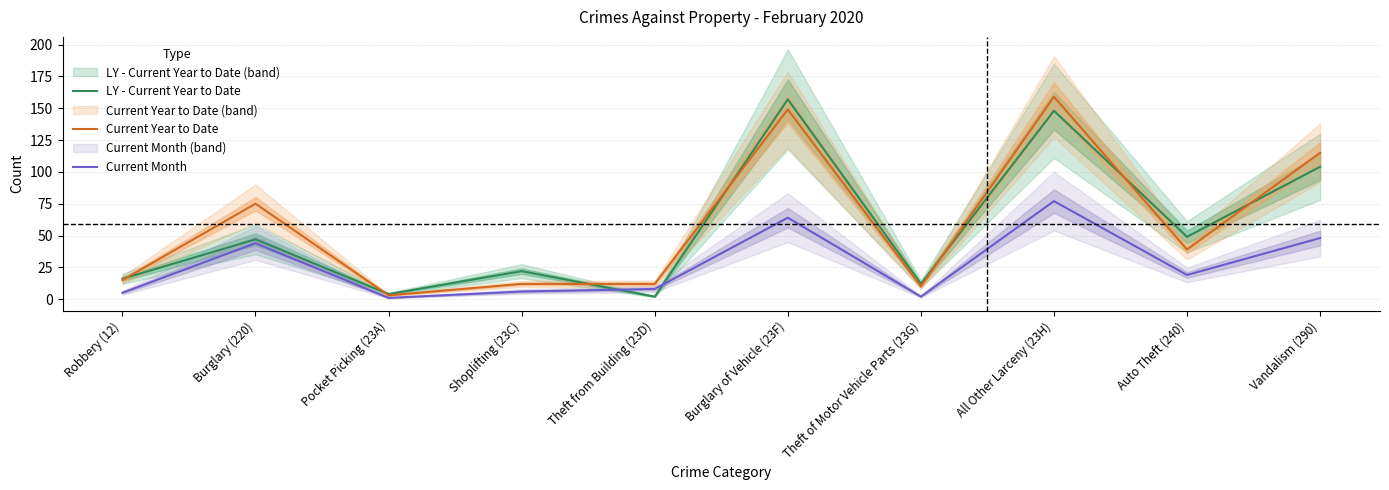

Reading right to left, list all the values displayed in this chart.

LY - Current Year to Date: Vandalism (290)=104	Auto Theft (240)=49	All Other Larceny (23H)=148	Theft of Motor Vehicle Parts (23G)=12	Burglary of Vehicle (23F)=157	Theft from Building (23D)=2	Shoplifting (23C)=22	Pocket Picking (23A)=4	Burglary (220)=47	Robbery (12)=16
Current Year to Date: Vandalism (290)=115	Auto Theft (240)=39	All Other Larceny (23H)=159	Theft of Motor Vehicle Parts (23G)=10	Burglary of Vehicle (23F)=149	Theft from Building (23D)=12	Shoplifting (23C)=12	Pocket Picking (23A)=3	Burglary (220)=75	Robbery (12)=15
Current Month: Vandalism (290)=48	Auto Theft (240)=19	All Other Larceny (23H)=77	Theft of Motor Vehicle Parts (23G)=2	Burglary of Vehicle (23F)=64	Theft from Building (23D)=8	Shoplifting (23C)=6	Pocket Picking (23A)=1	Burglary (220)=44	Robbery (12)=5